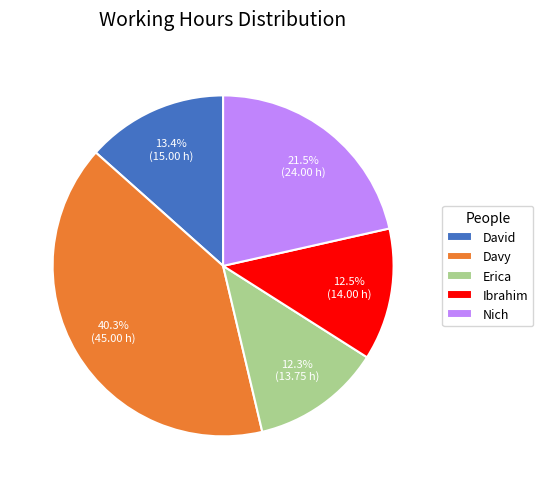

To the nearest percent, what portion does David represent?

13%